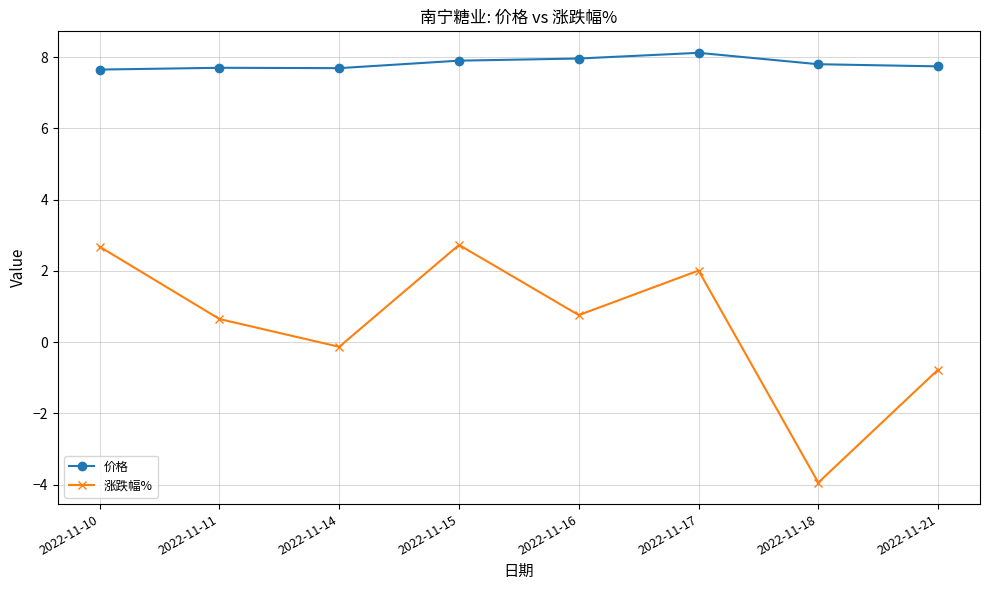

At 2022-11-16, list the series in order from smallest to largest.

涨跌幅%, 价格